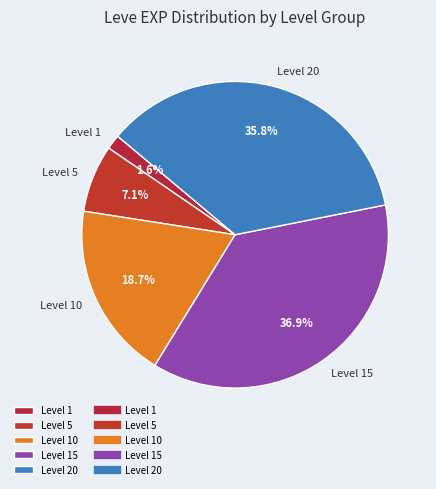

Which has a higher value, Level 15 or Level 1?

Level 15